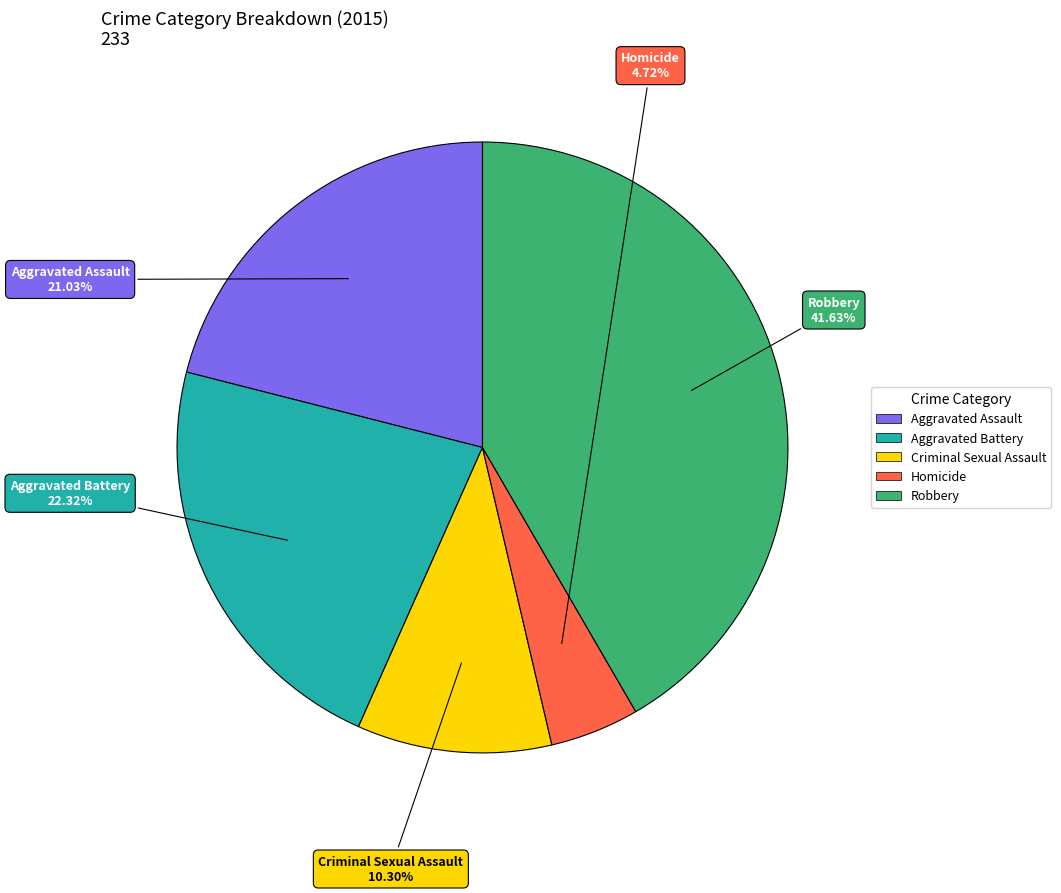

Does any single category account for the majority?

No